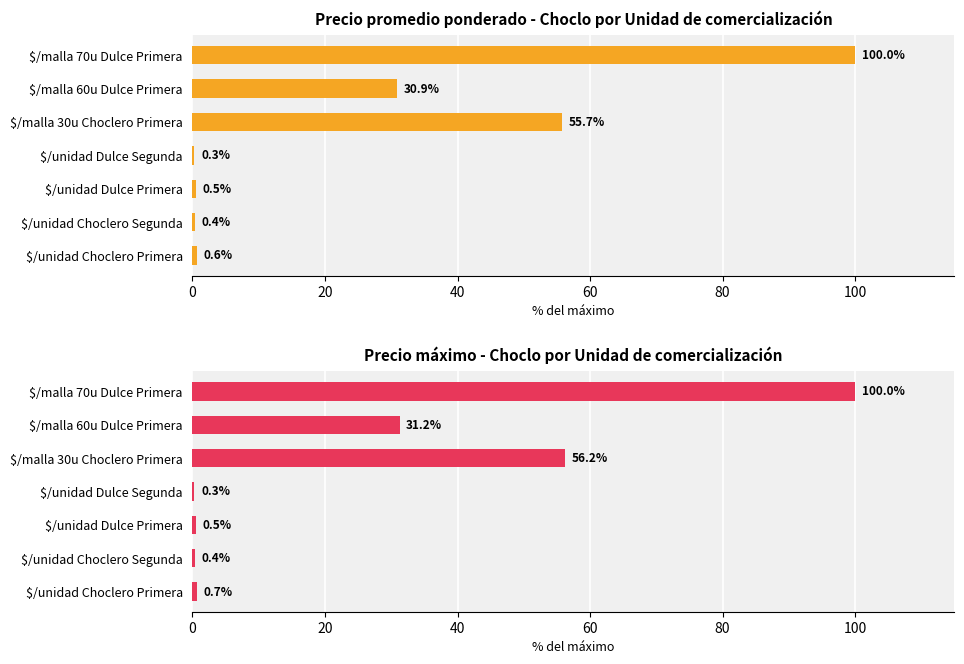

Reading left to right, list all the values displayed in this chart.

Precio promedio ponderado - Choclo por Unidad de comercialización: 0.6	0.4	0.5	0.3	55.7	30.9	100.0
Precio máximo - Choclo por Unidad de comercialización: 0.7	0.4	0.5	0.3	56.2	31.2	100.0